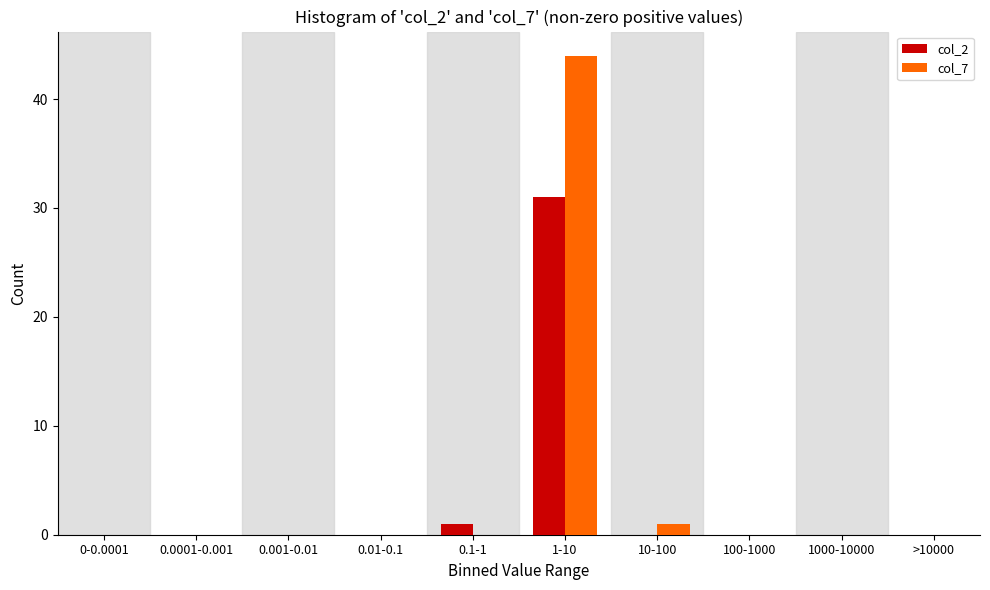

Reading left to right, what are all the values shown in this chart?

col_2: 0-0.0001=0	0.0001-0.001=0	0.001-0.01=0	0.01-0.1=0	0.1-1=1	1-10=31	10-100=0	100-1000=0	1000-10000=0	>10000=0
col_7: 0-0.0001=0	0.0001-0.001=0	0.001-0.01=0	0.01-0.1=0	0.1-1=0	1-10=44	10-100=1	100-1000=0	1000-10000=0	>10000=0